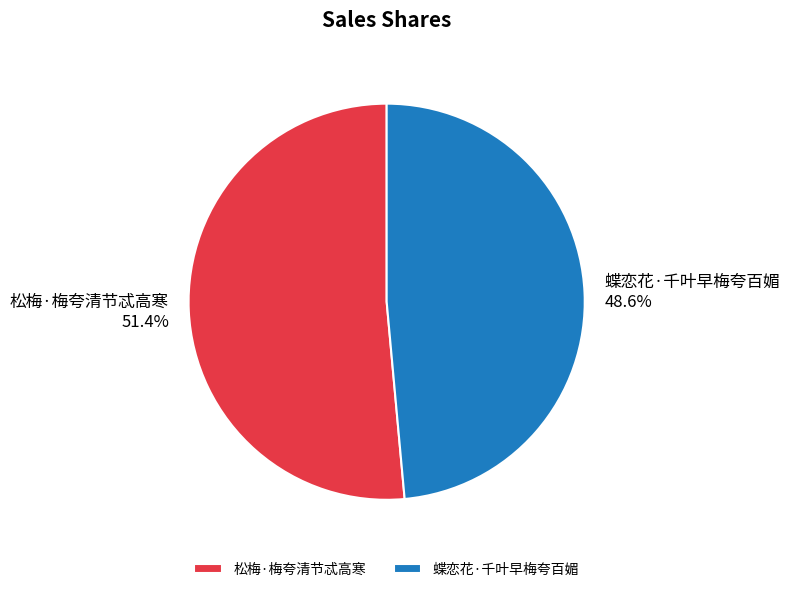

To the nearest percent, what is the combined percentage of 松梅·梅夸清节忒高寒 and 蝶恋花·千叶早梅夸百媚?

100%